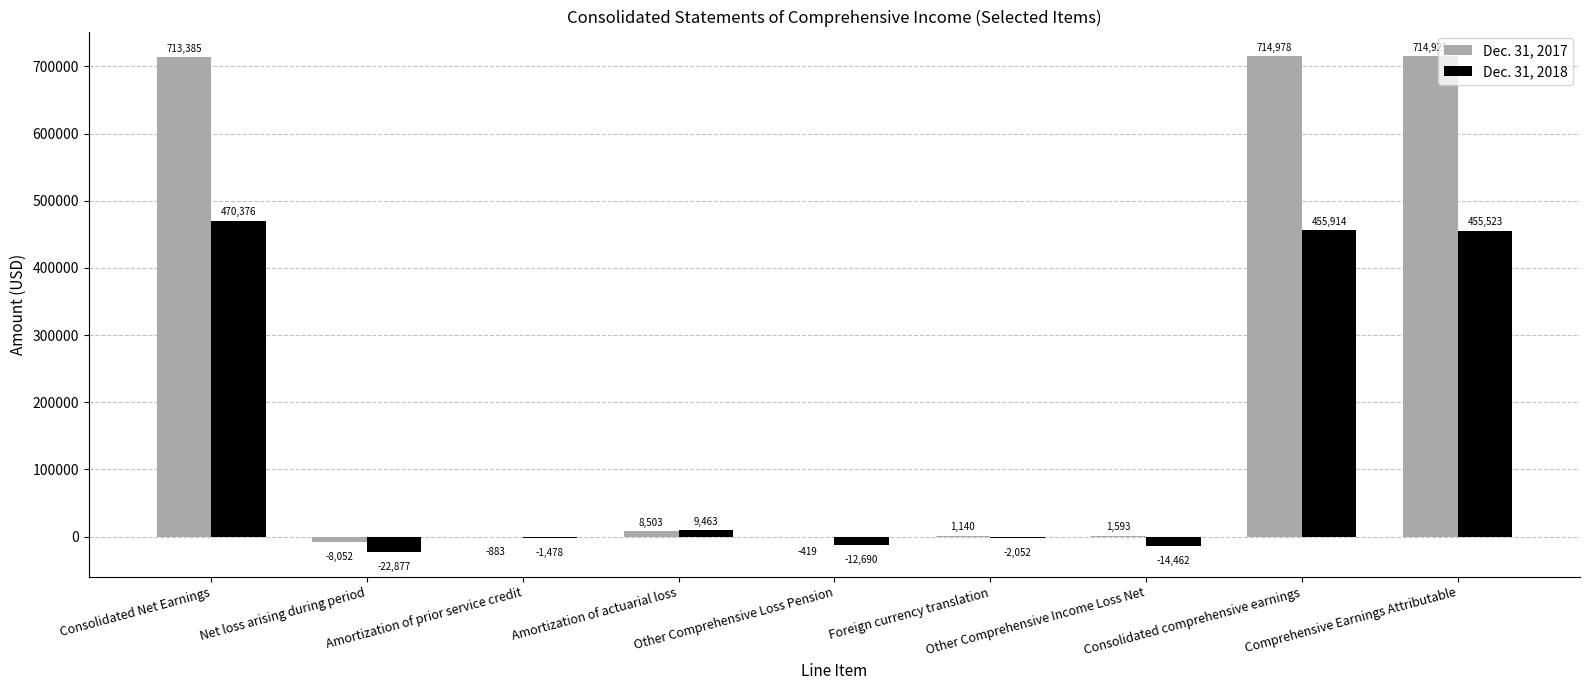

Where does the Dec. 31, 2018 series first go above -1478?

Consolidated Net Earnings